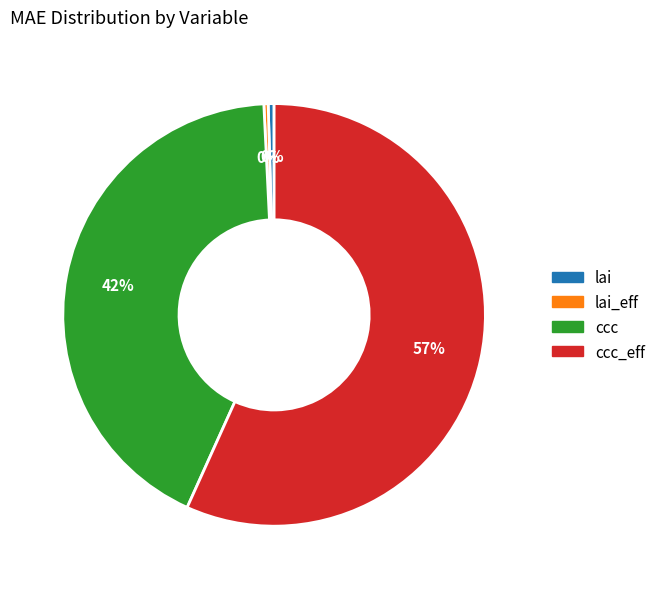

To the nearest percent, what is the average slice percentage?

25%